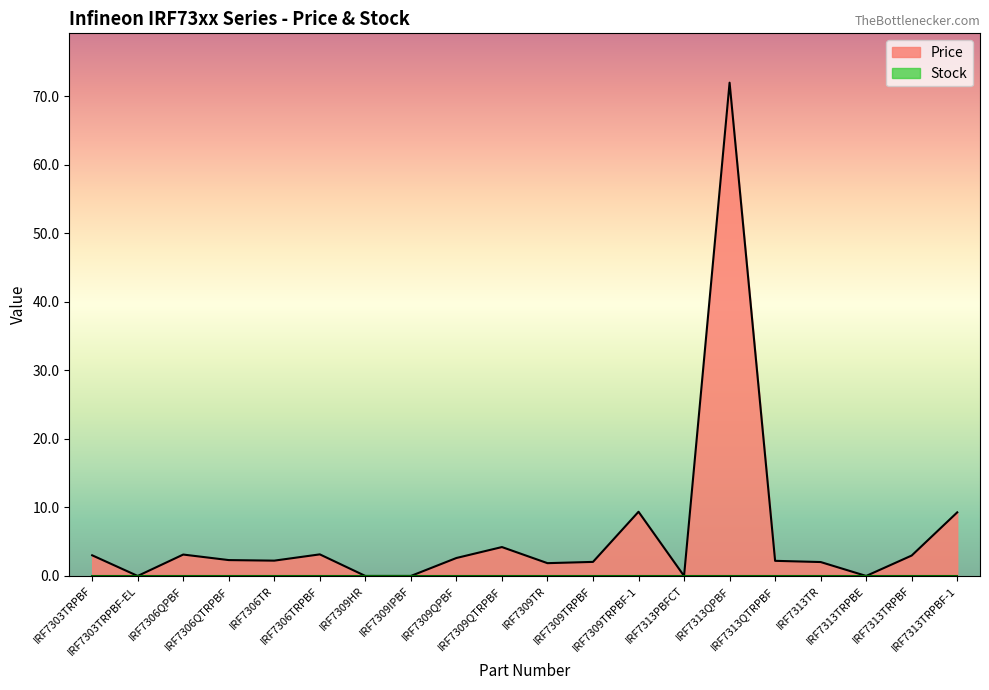

Between IRF7309TR and IRF7309QPBF, which is larger?

IRF7309QPBF